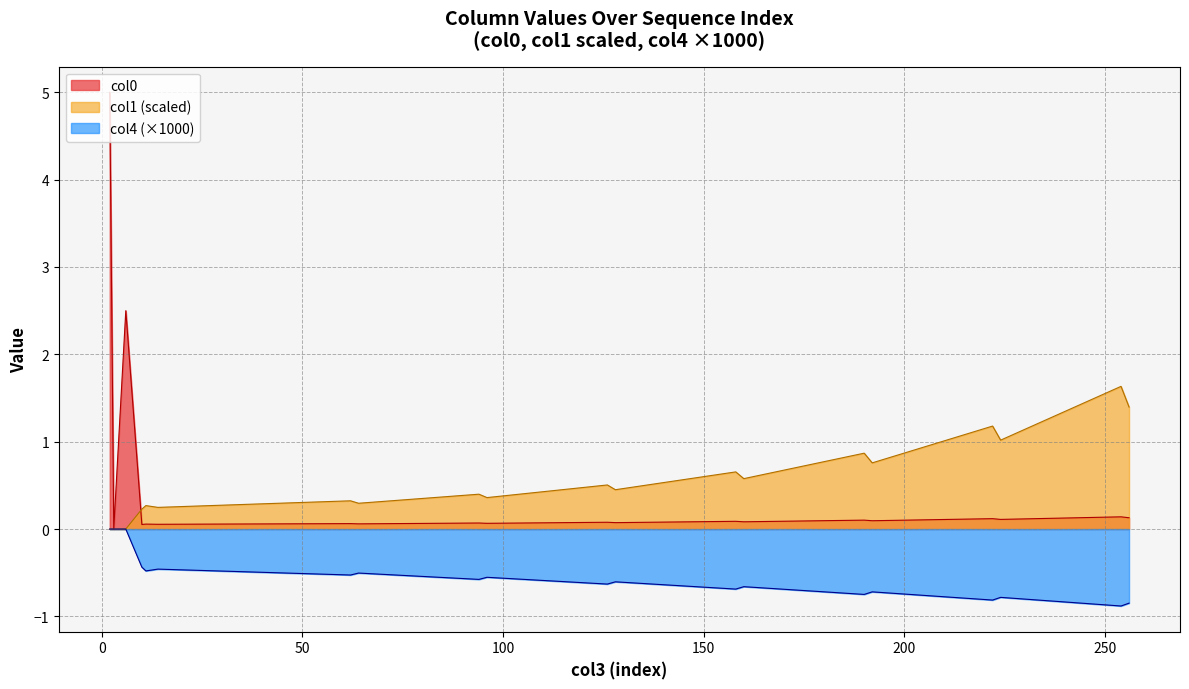

Which series has the widest spread of values?

col0